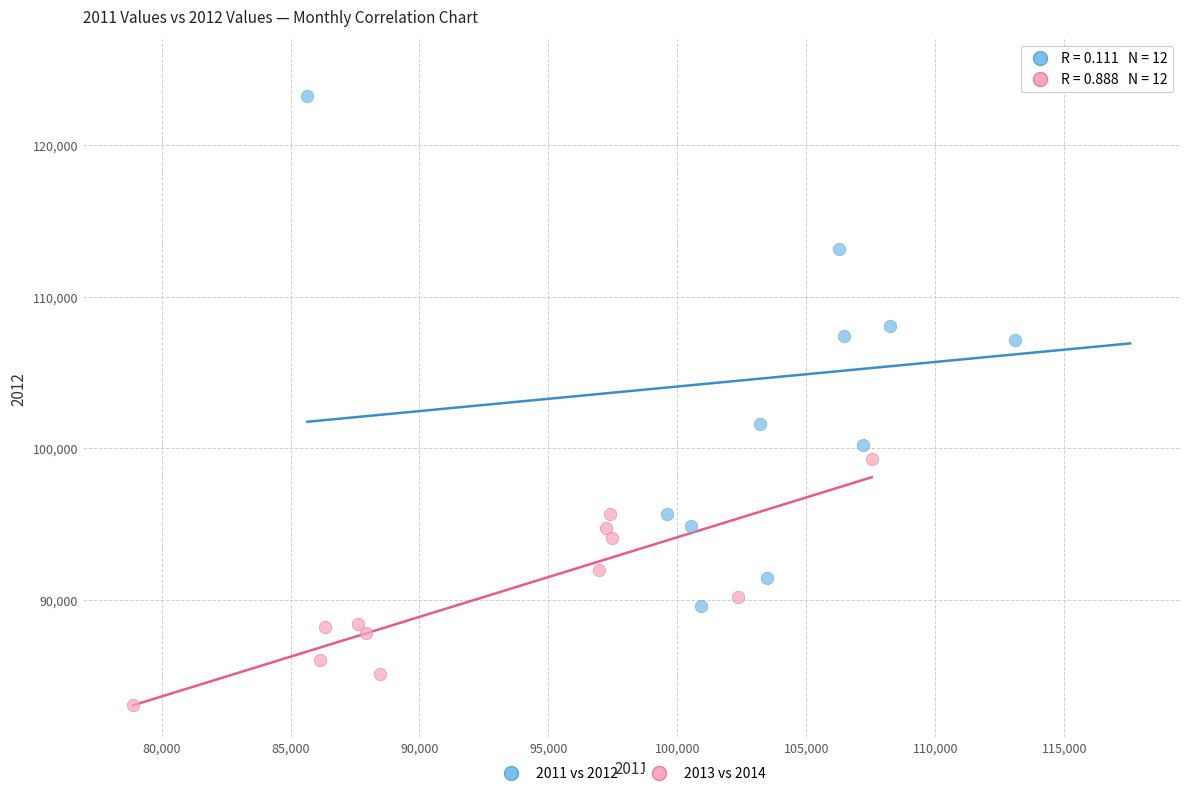

Which series has the largest Y range (max minus min)?

2011 vs 2012